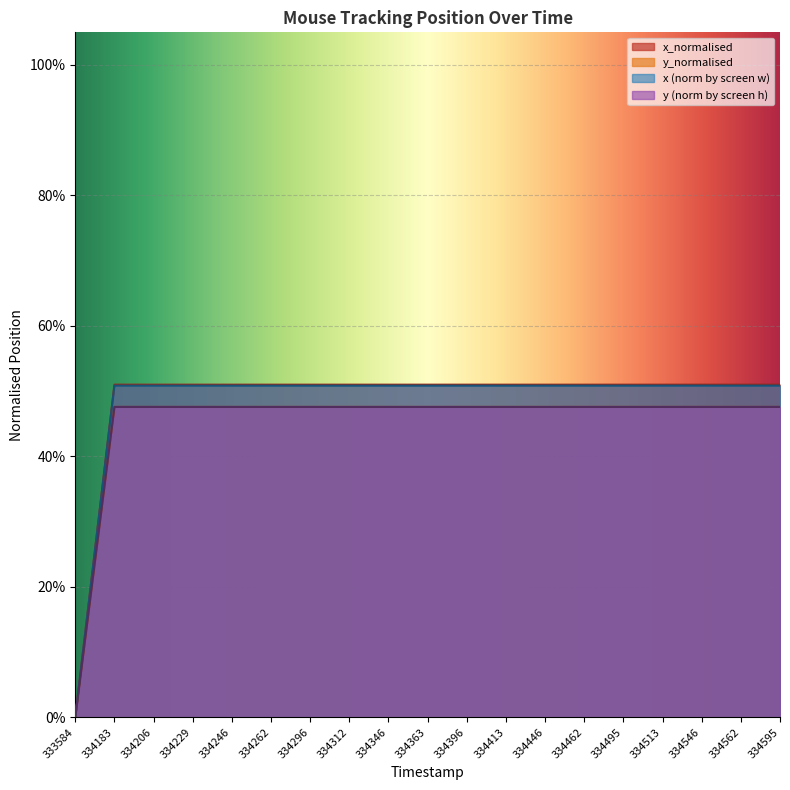

Does the chart display data point markers on the line(s)?

No